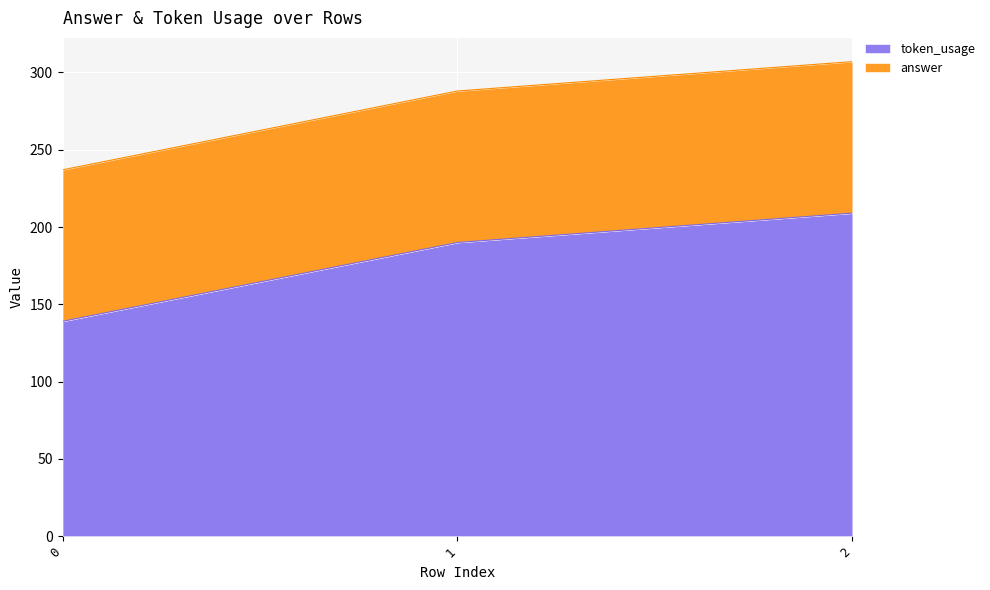

Between 1 and 2, which is larger?

2